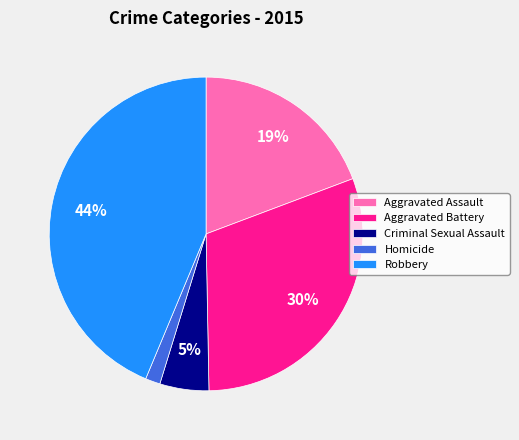

The Aggravated Battery slice represents 30% of the pie. True or false?

True